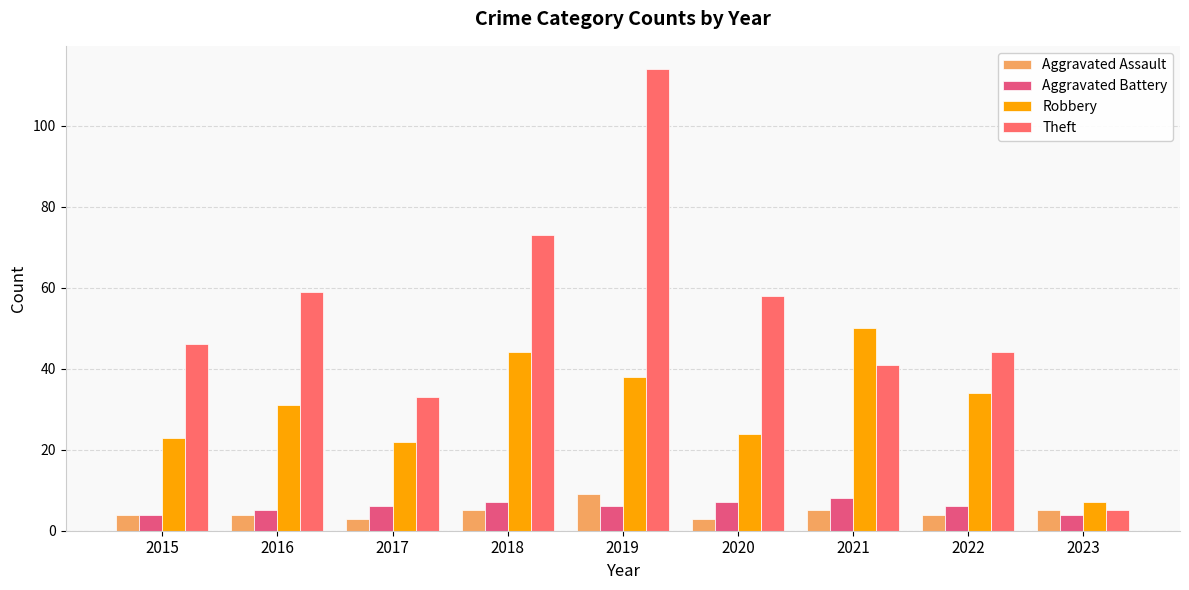

What is the difference between the maximum and minimum values in the Theft series?

109